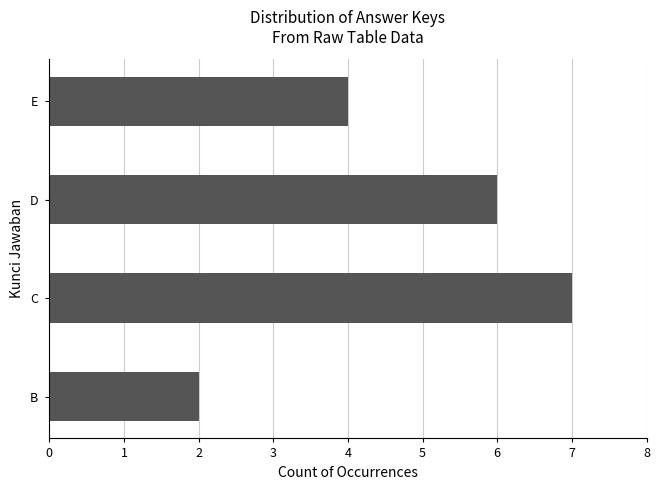

At which label is the value closest to 4?

E